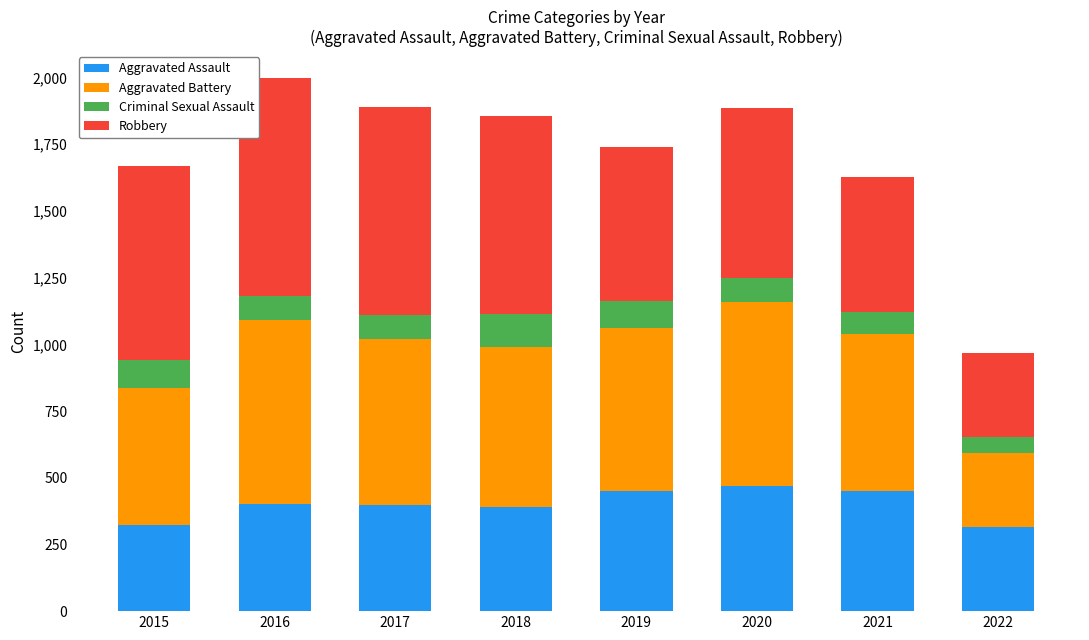

What is the total value across all series at 2021?

1627